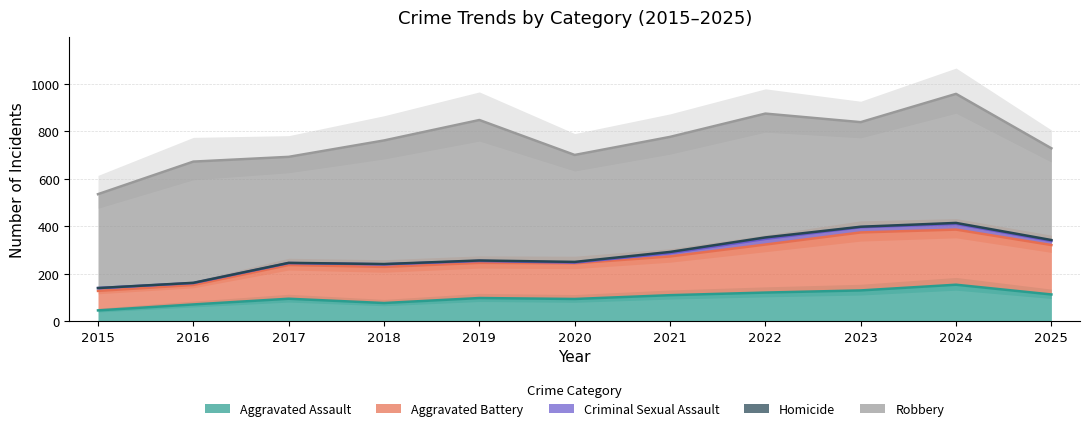

Between 2015 and 2017, which series saw the biggest shift?

Aggravated Battery